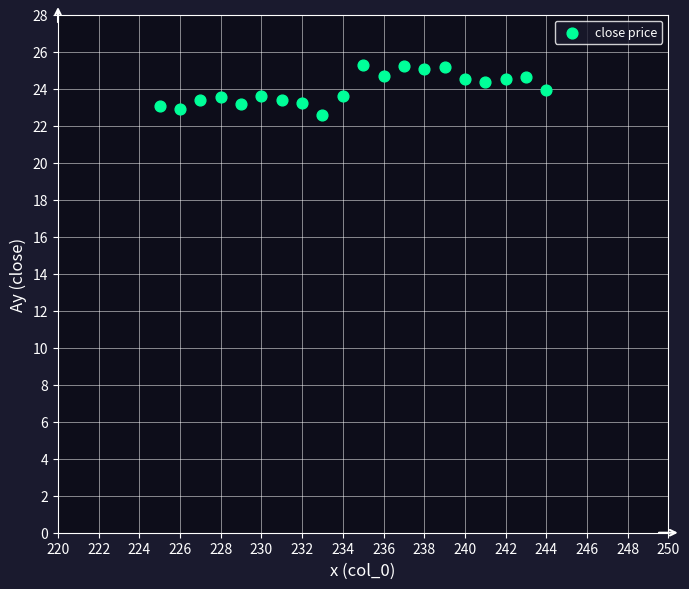

What is the range of Y values (max minus min)?

2.7